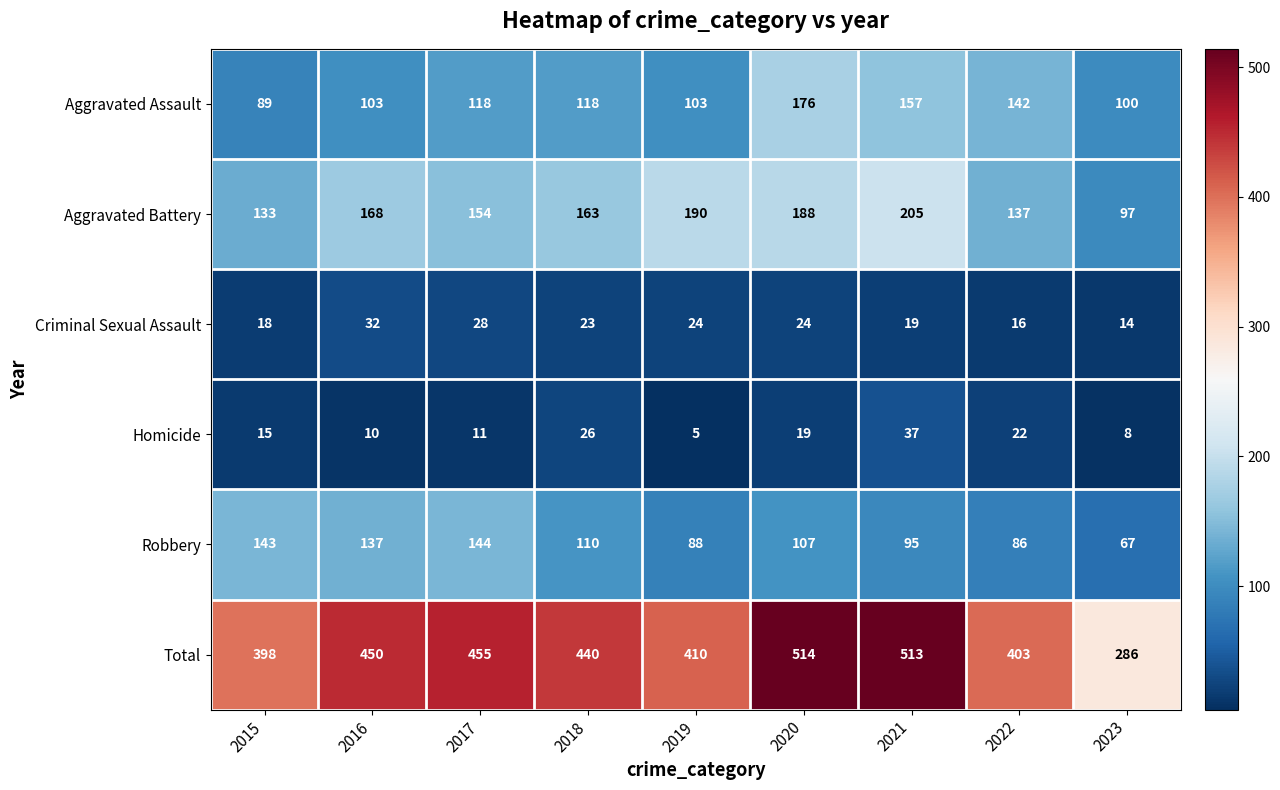

List the series in order of their peak value, lowest first.

Criminal Sexual Assault, Homicide, Robbery, Aggravated Assault, Aggravated Battery, Total